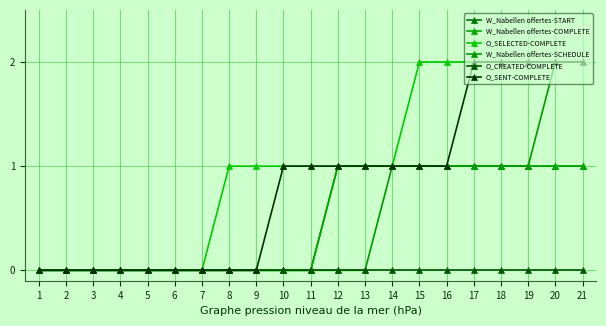

Which series has the widest spread of values?

O_SELECTED-COMPLETE